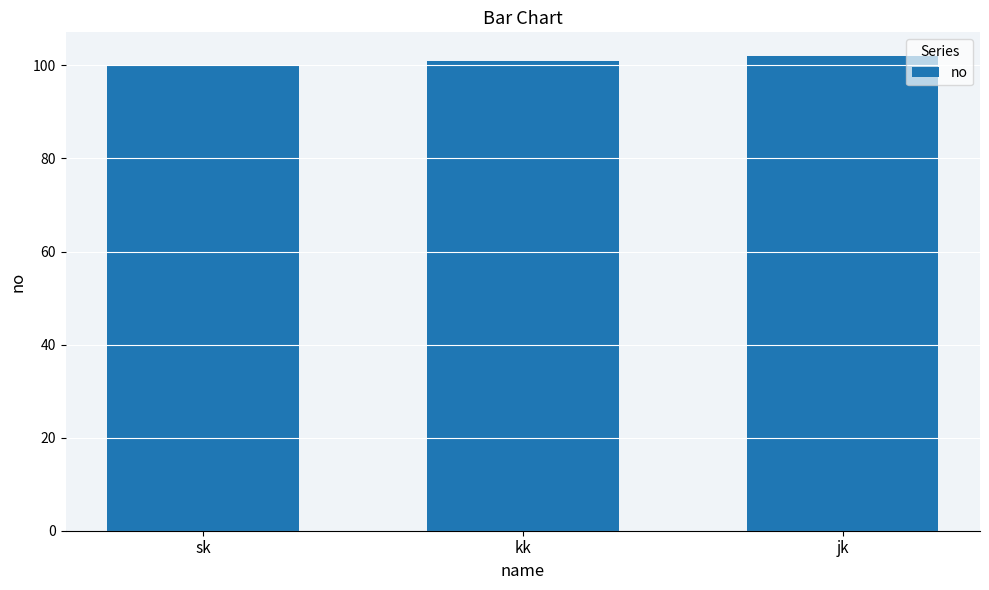

Rank the categories by value from lowest to highest.

sk, kk, jk